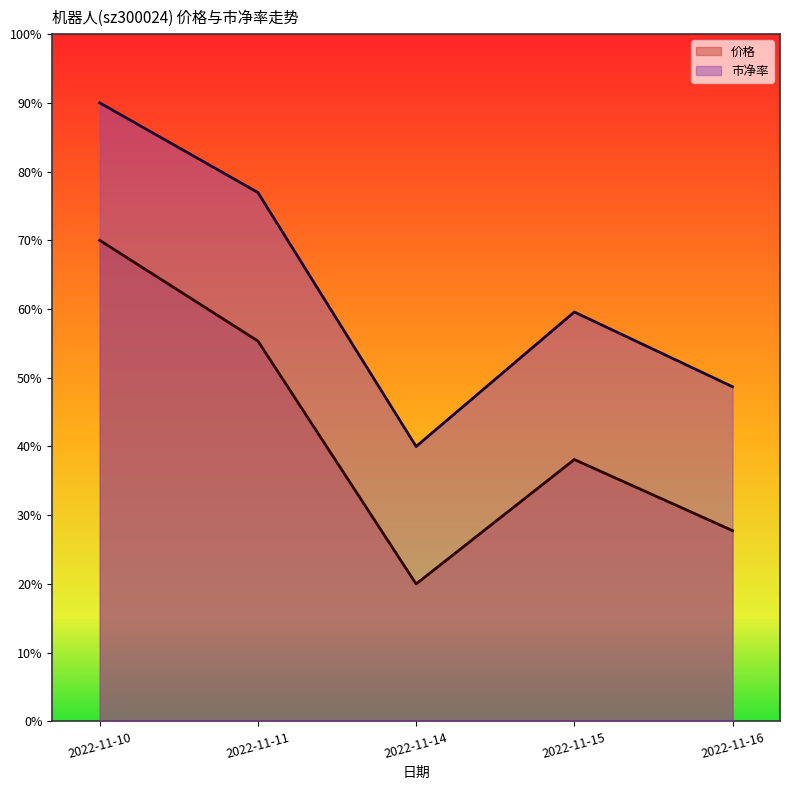

Between 2022-11-16 and 2022-11-11, which is larger?

2022-11-11